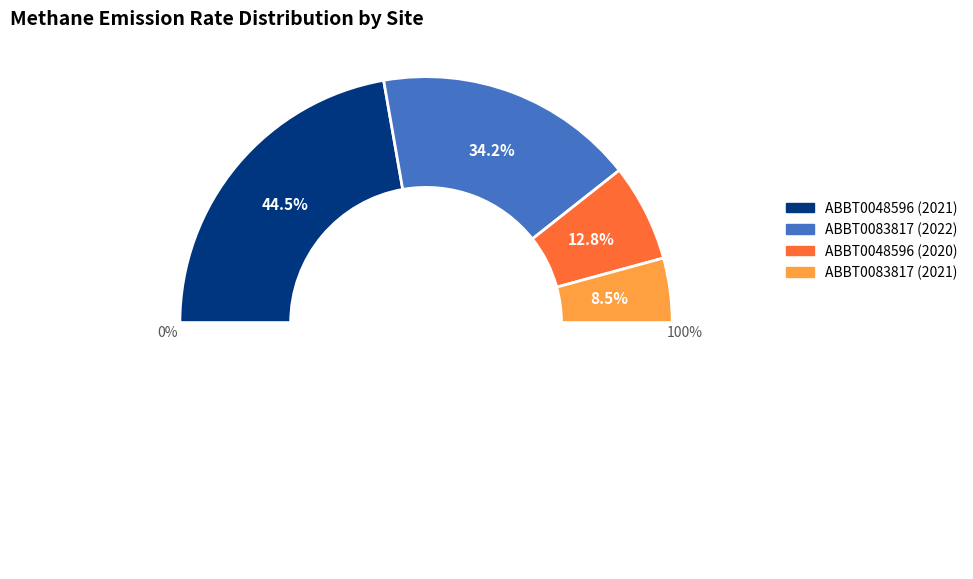

The ABBT0048596 slice represents 44% of the pie. True or false?

True